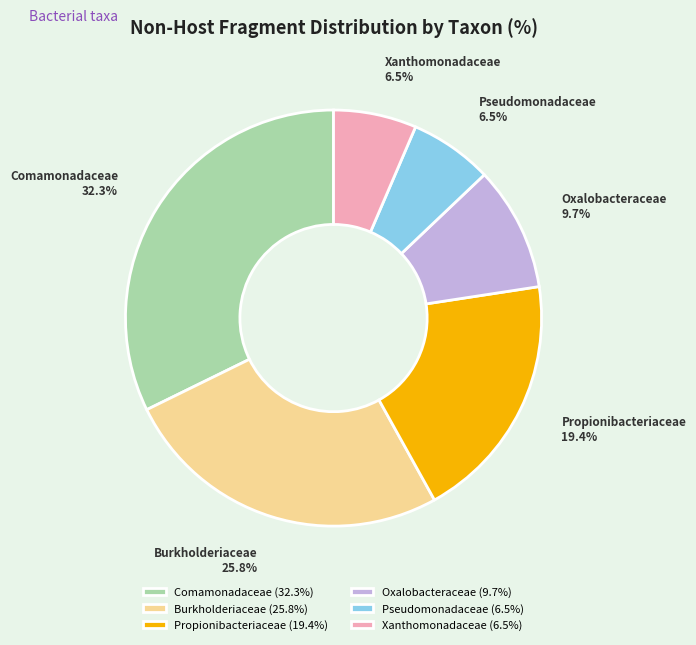

Which has a higher value, Comamonadaceae or Xanthomonadaceae?

Comamonadaceae